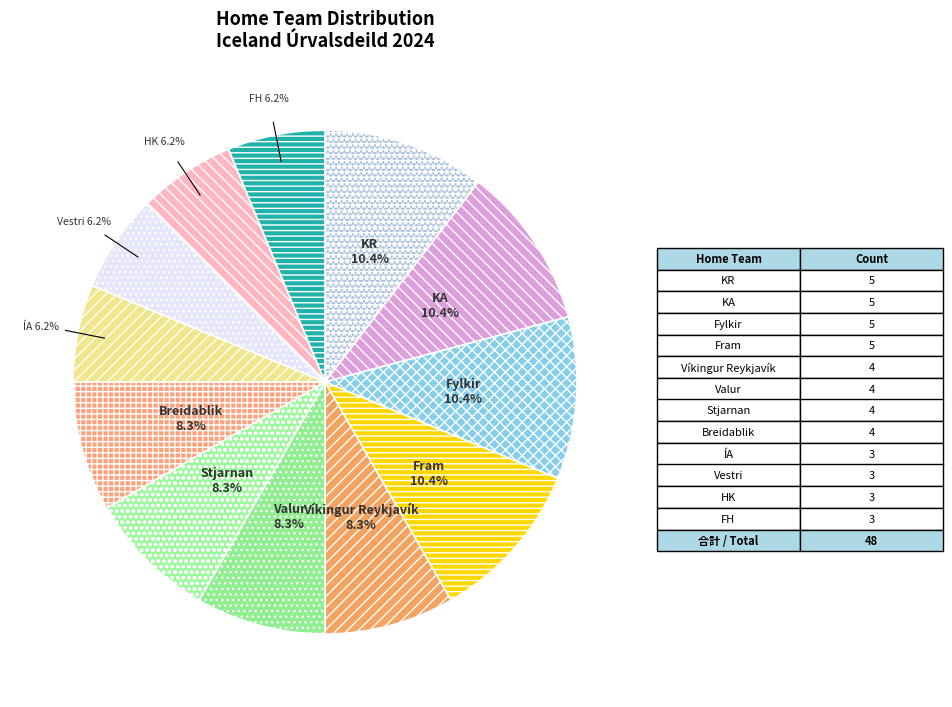

What portion of the pie excludes Vestri?

93.7%